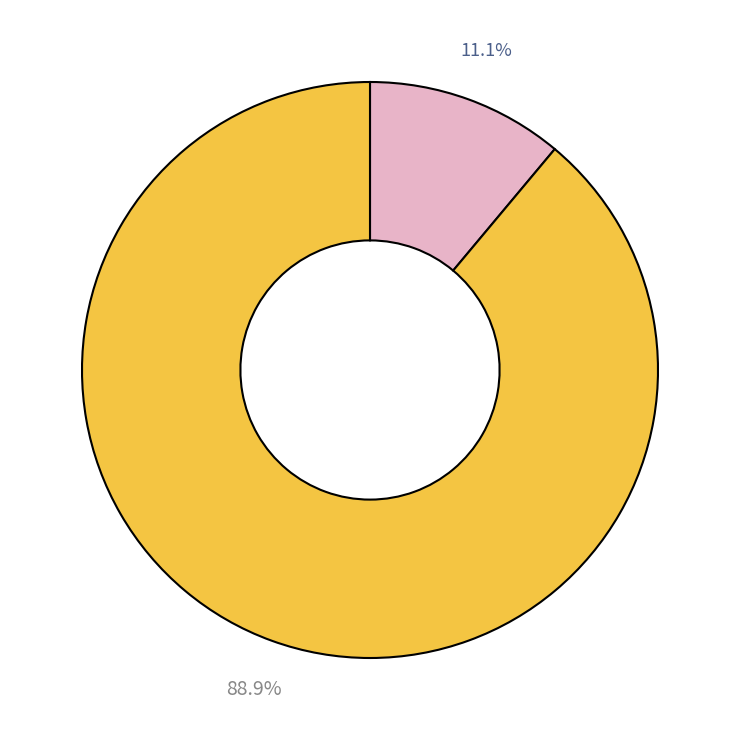

Is there a majority slice in this chart?

Yes